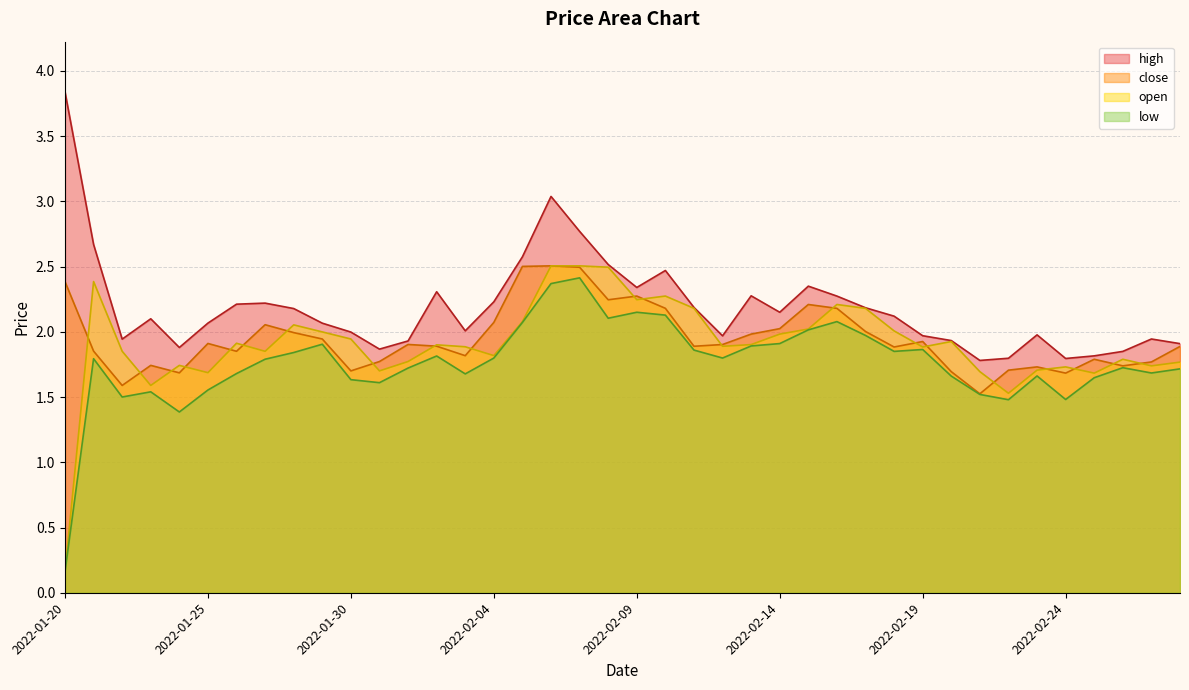

The value of close at 2022-02-22 is 2.7. True or false?

False